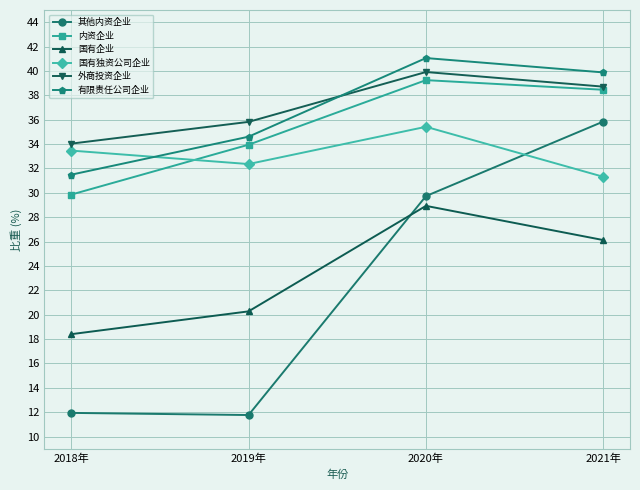

How many distinct data groups are displayed?

6